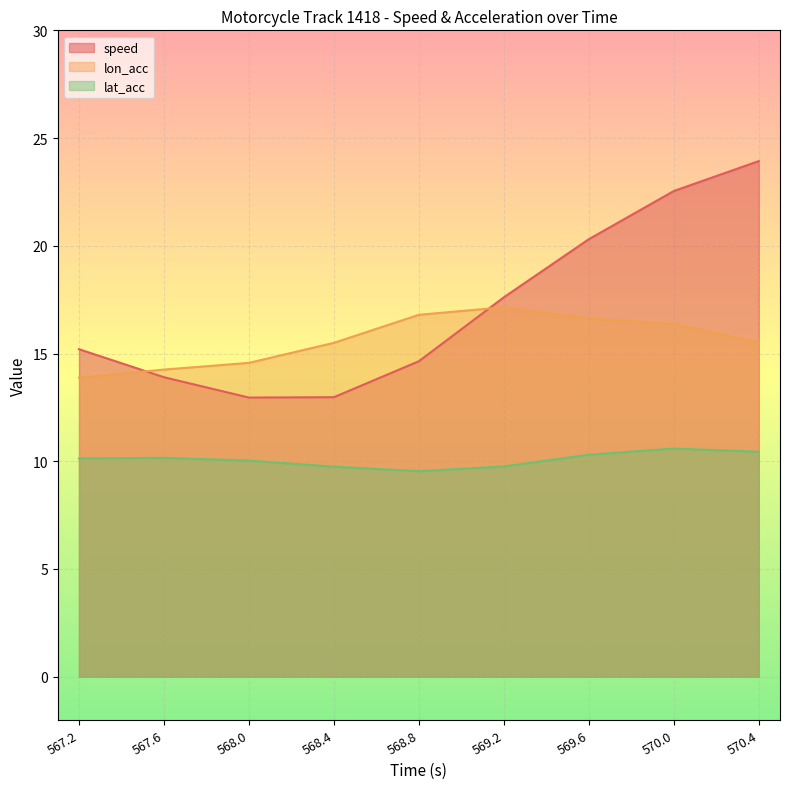

Where is lon_acc nearest to the value 15?

568.0